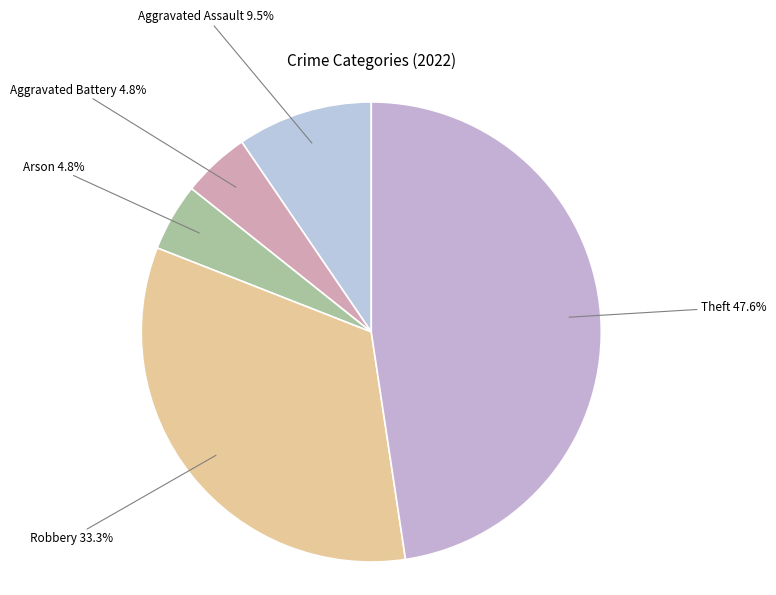

Rank the categories by value from highest to lowest.

Theft, Robbery, Aggravated Assault, Aggravated Battery, Arson